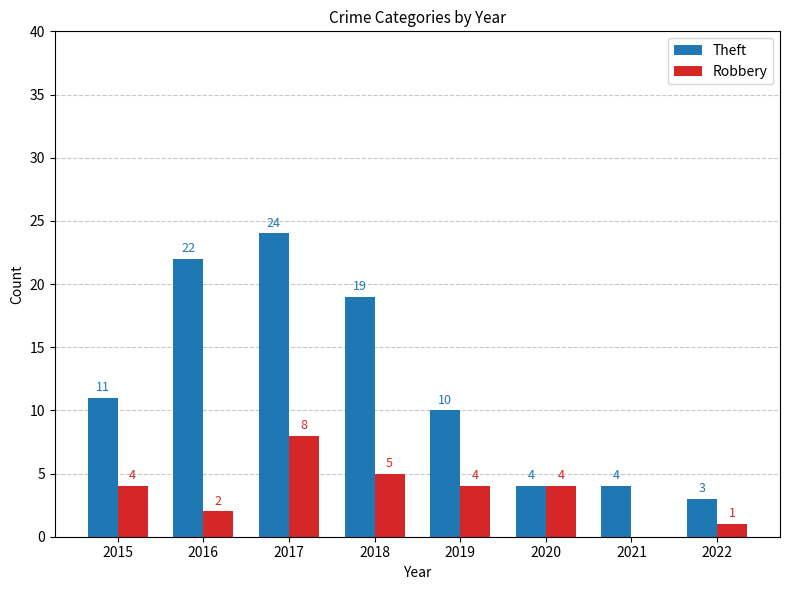

Which series changed the most between 2017 and 2018?

Theft